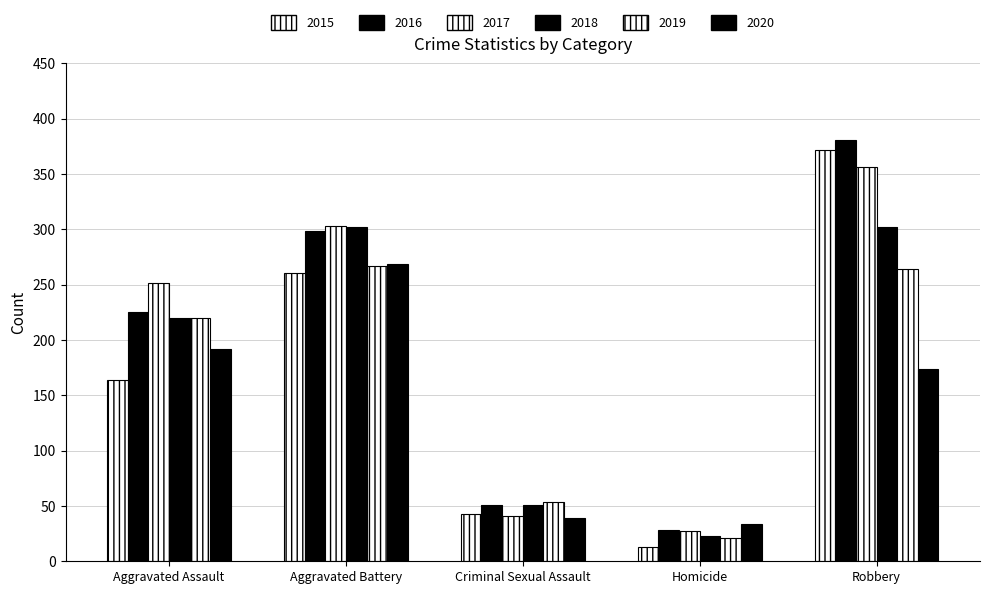

Count the number of categories in the chart.

5